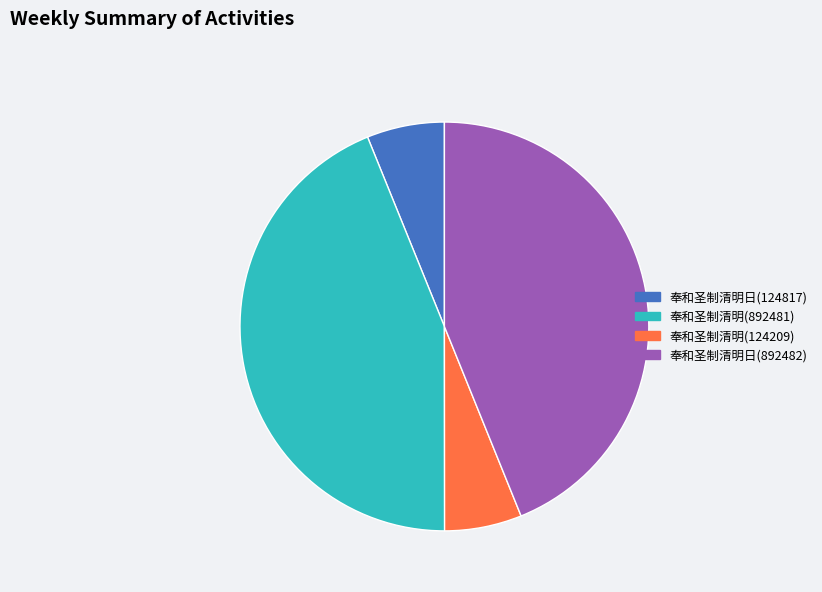

What is the ratio of the value at 奉和圣制清明(892481) to the value at 奉和圣制清明日(892482)?

1.0